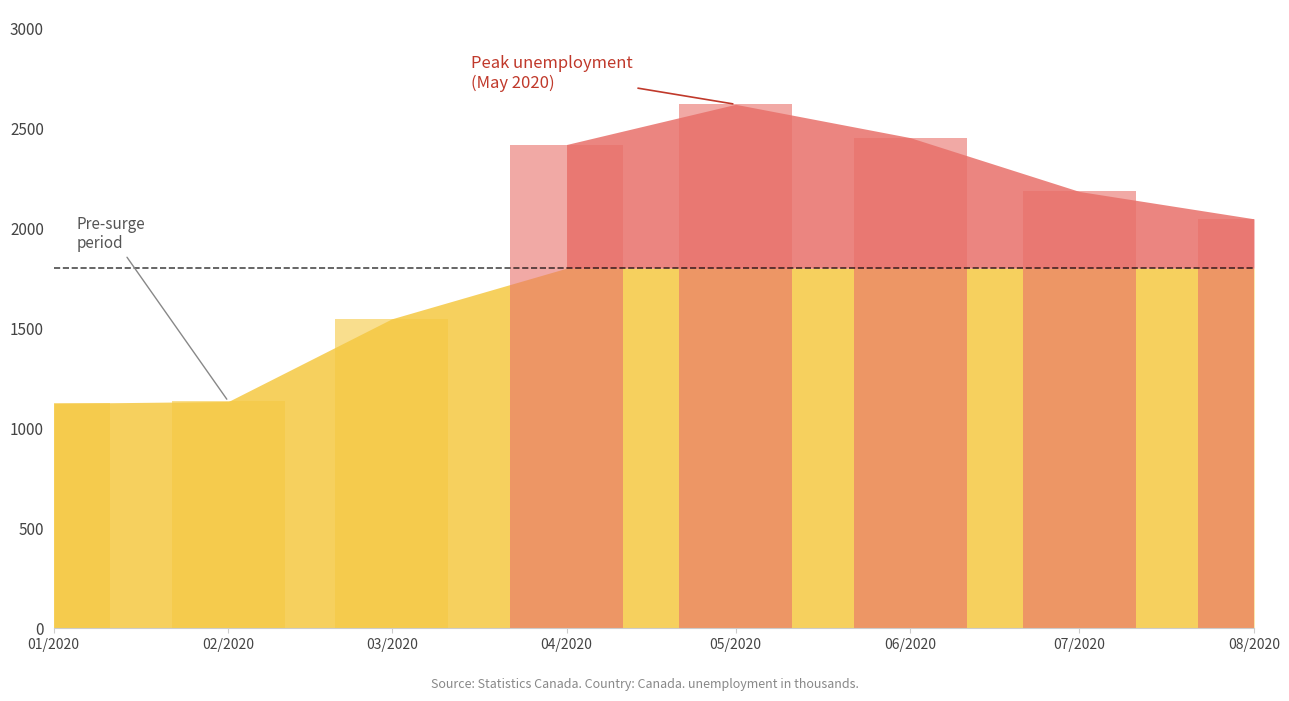

What is the difference between the second highest and minimum values?

1328.2